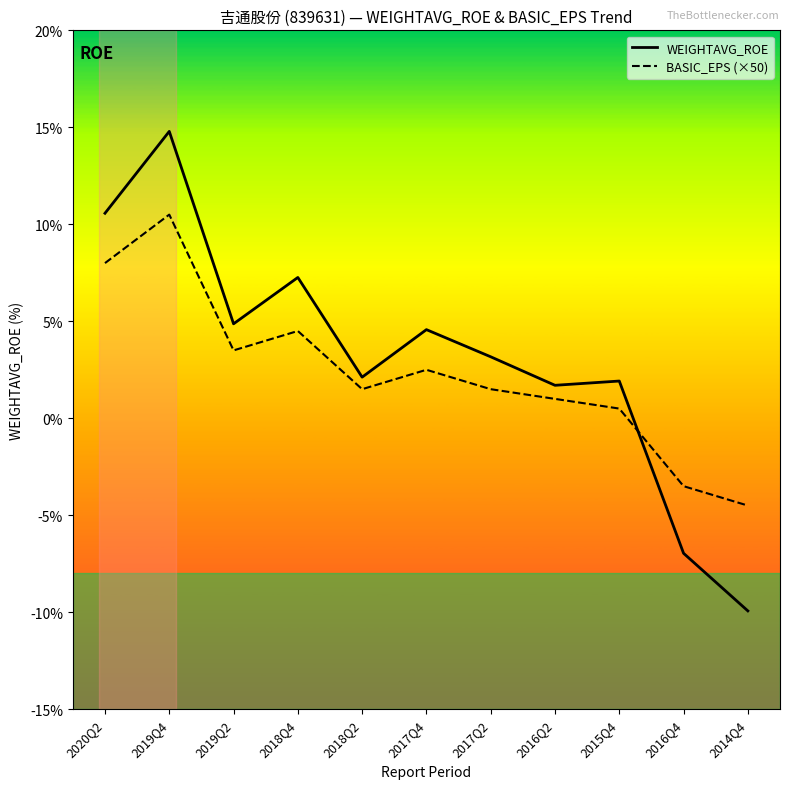

What is the lowest value of the WEIGHTAVG_ROE series?

-9.9